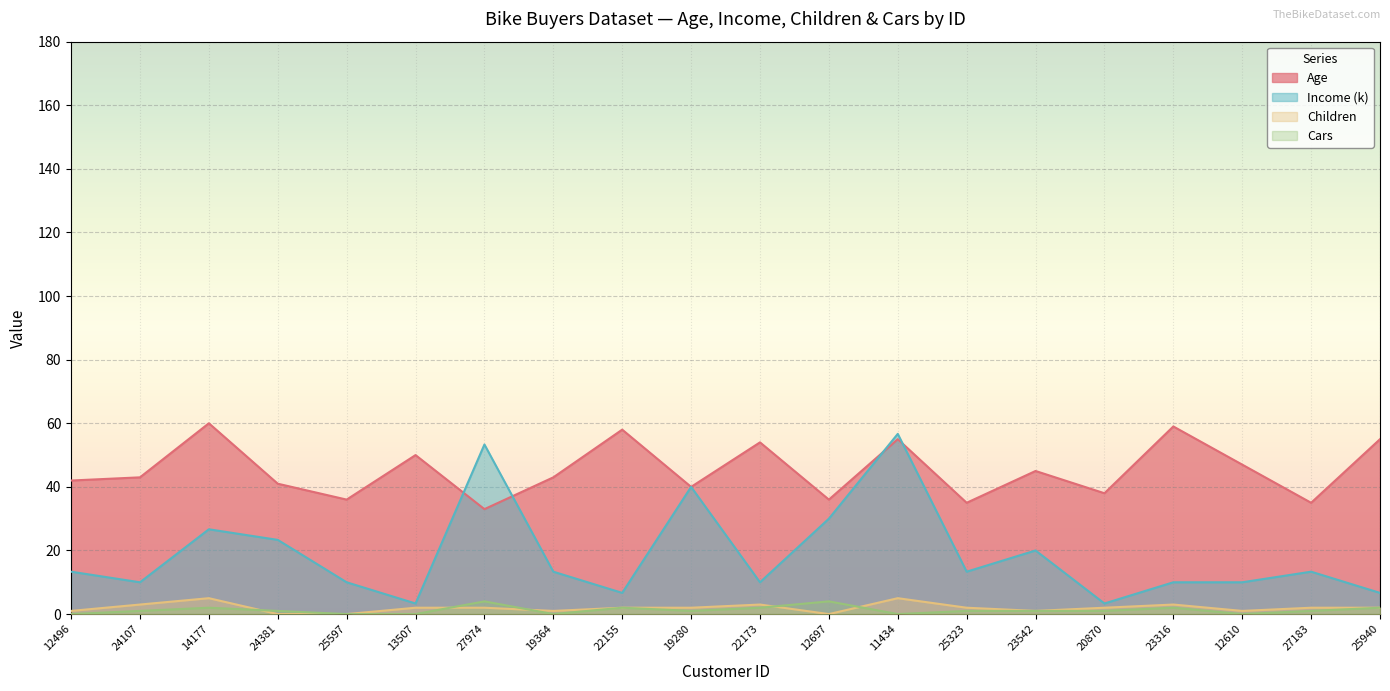

Which category has the highest value across all series?

14177